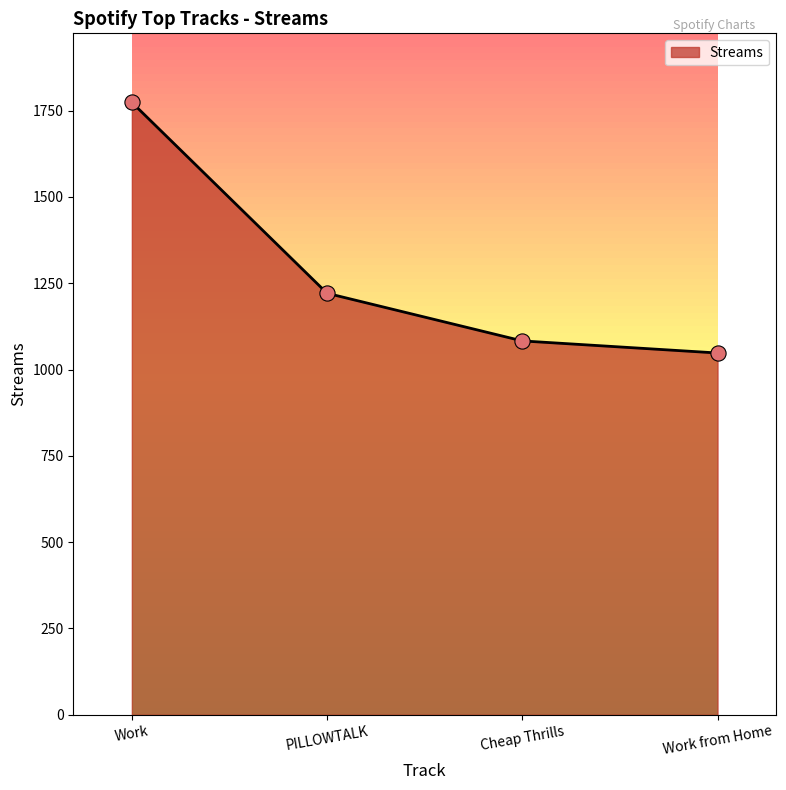

Which has a higher value, Work from Home or Work?

Work